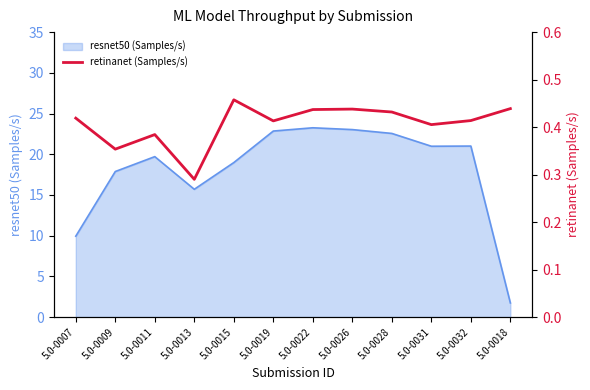

What is the smallest value displayed?

0.3